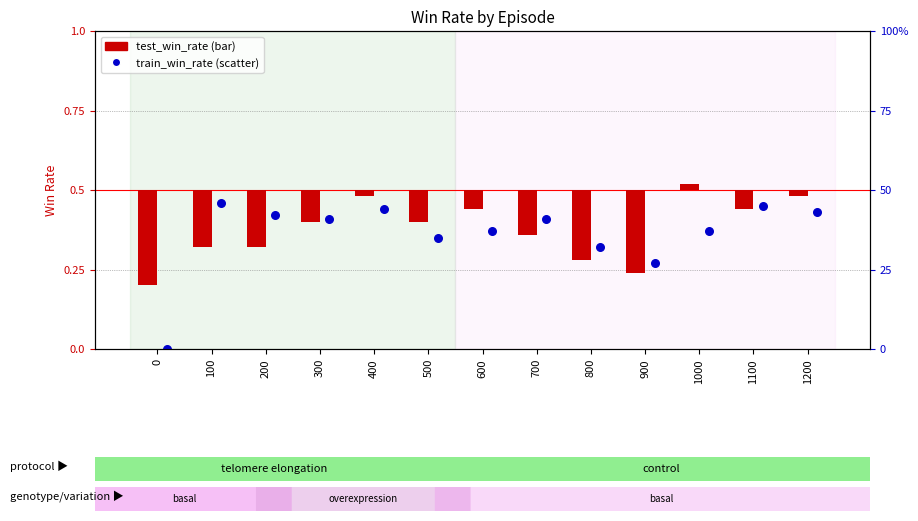

Which series has the widest spread of Y values?

train_win_rate